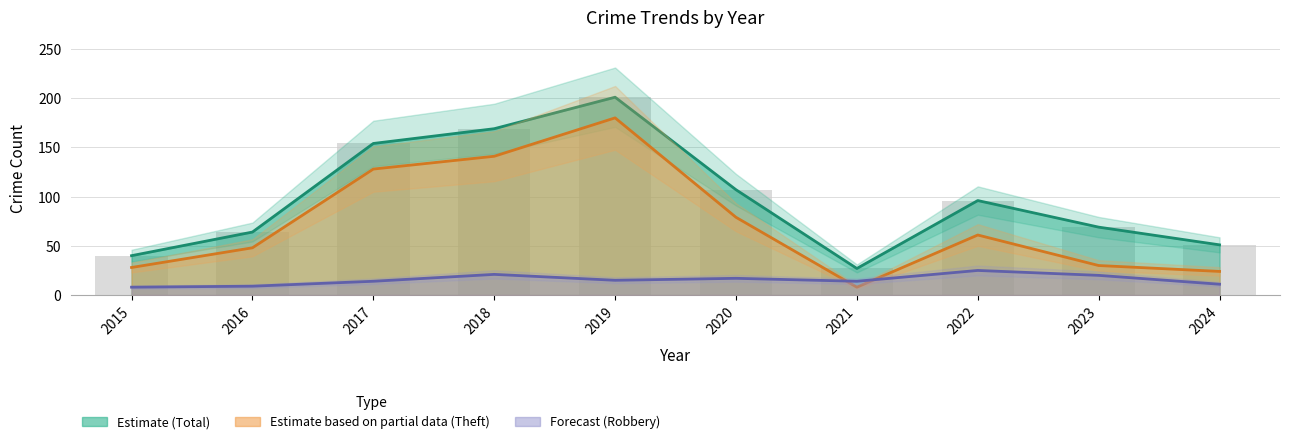

What is the total value across all series at 2023?

119